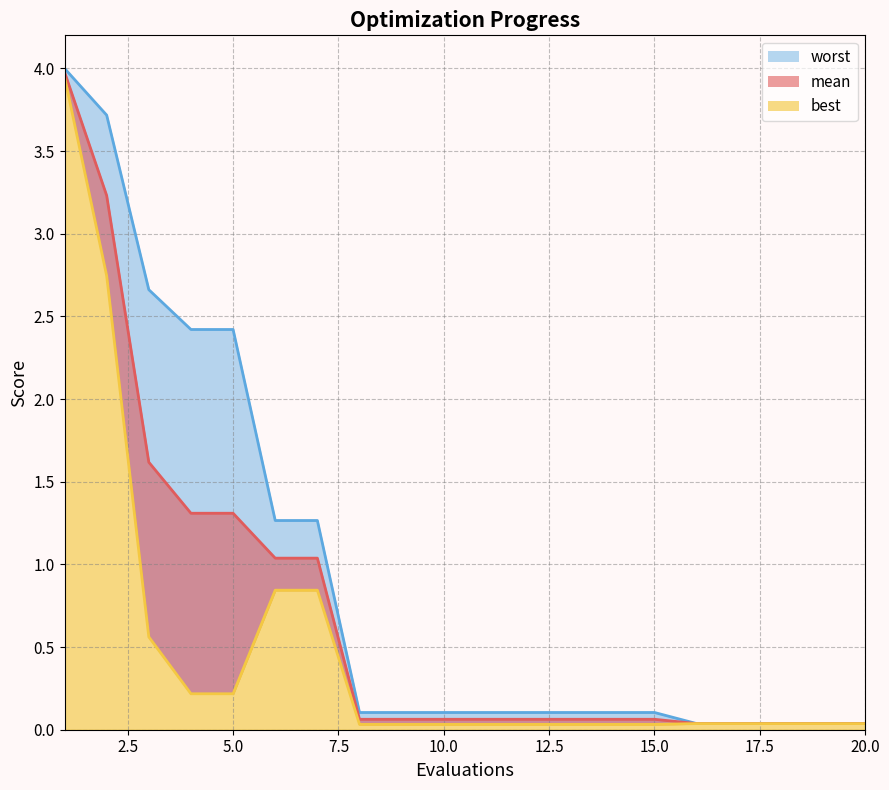

Reading left to right, what are all the values shown in this chart?

mean: 4.0	3.2	1.6	1.3	1.3	1.0	1.0	0.1	0.1	0.1	0.1	0.1	0.1	0.1	0.1	0.0	0.0	0.0	0.0	0.0
best: 3.9	2.7	0.6	0.2	0.2	0.8	0.8	0.0	0.0	0.0	0.0	0.0	0.0	0.0	0.0	0.0	0.0	0.0	0.0	0.0
worst: 4.0	3.7	2.7	2.4	2.4	1.3	1.3	0.1	0.1	0.1	0.1	0.1	0.1	0.1	0.1	0.0	0.0	0.0	0.0	0.0